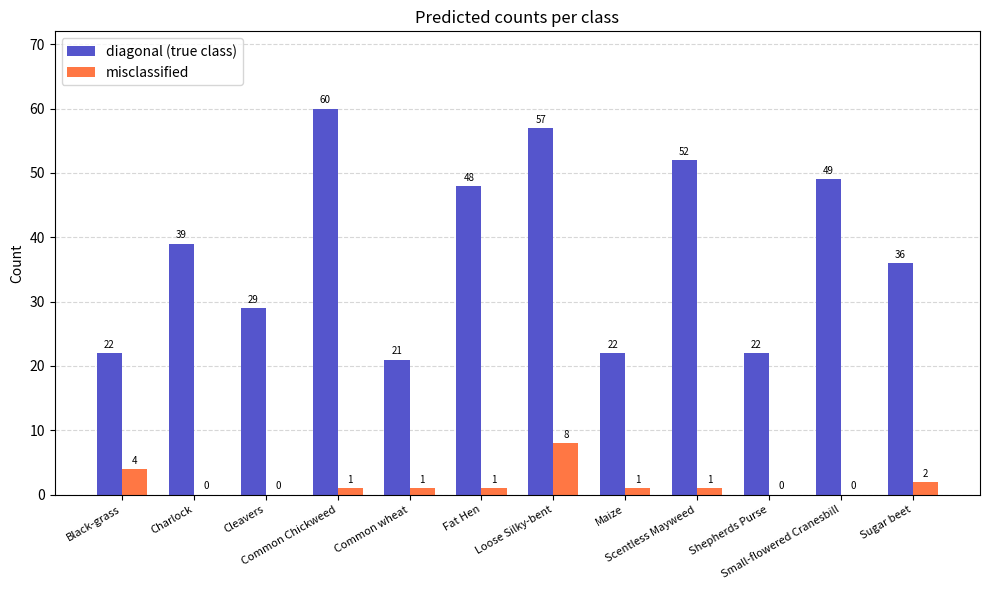

What is the highest value of the diagonal (true class) series?

60